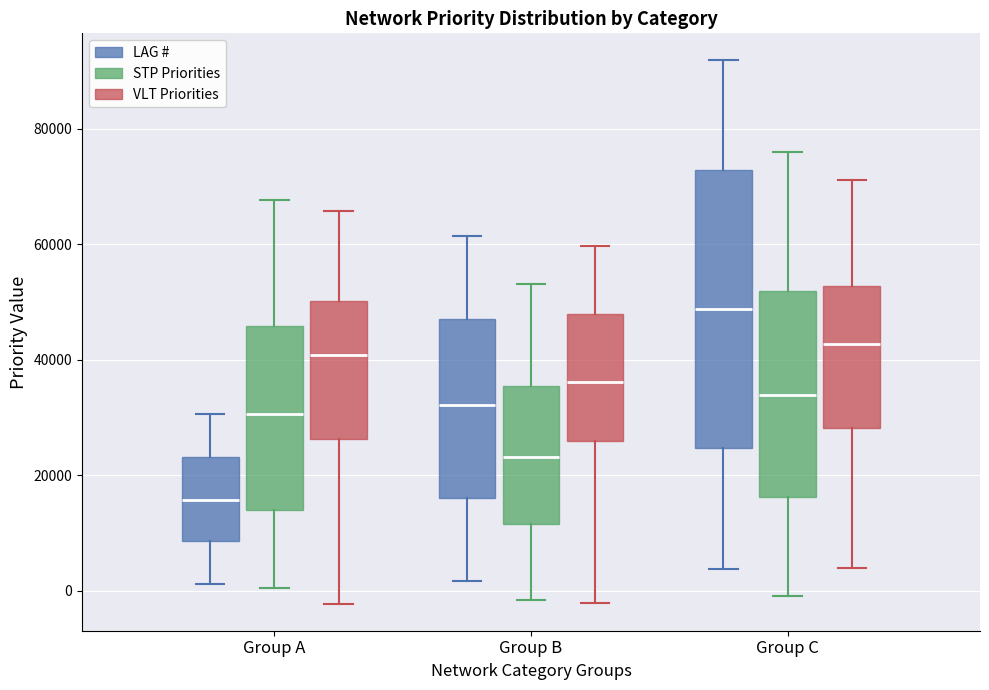

Where does the median line of the box for Group A (VLT Priorities) sit on the y-axis? The values are not printed on the chart, so give them approximately, as read against the axis.

40000